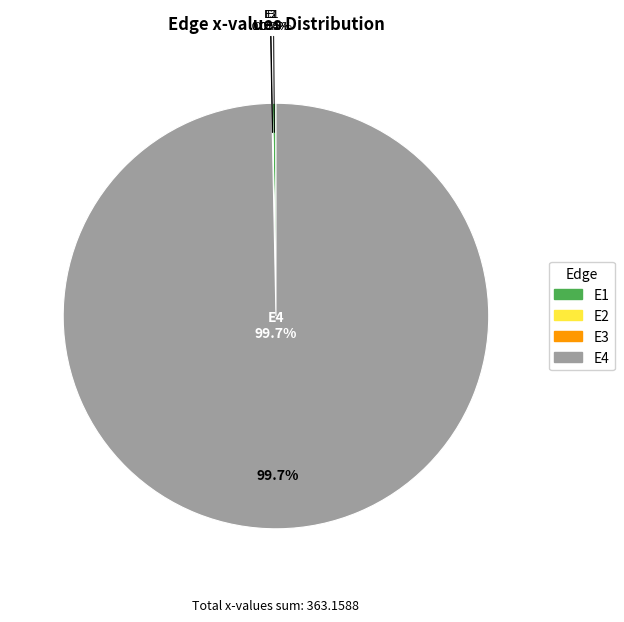

Is there any slice that represents more than half of the pie?

Yes